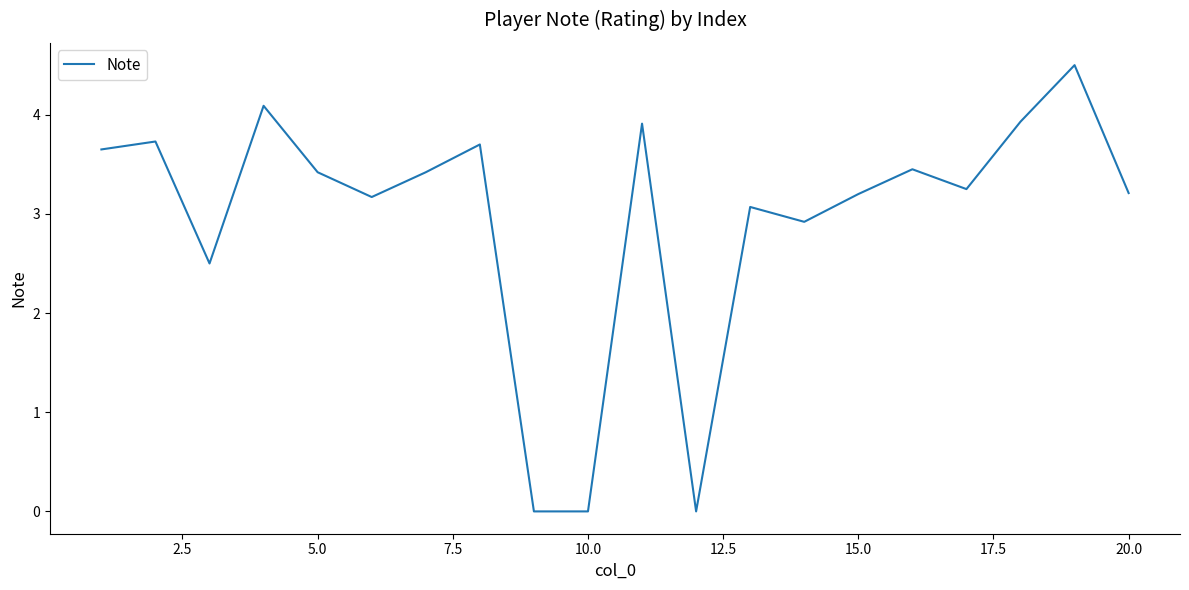

What is the greatest value displayed?

4.5